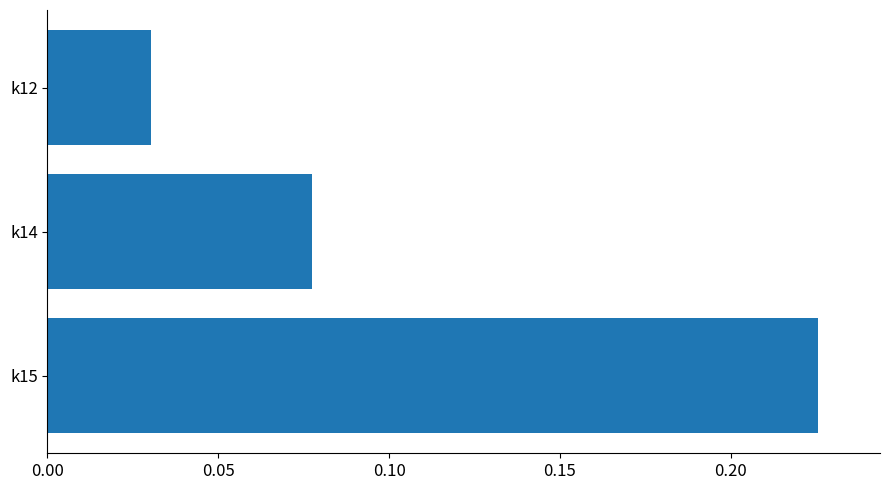

Rank the categories by value from lowest to highest.

k12, k14, k15